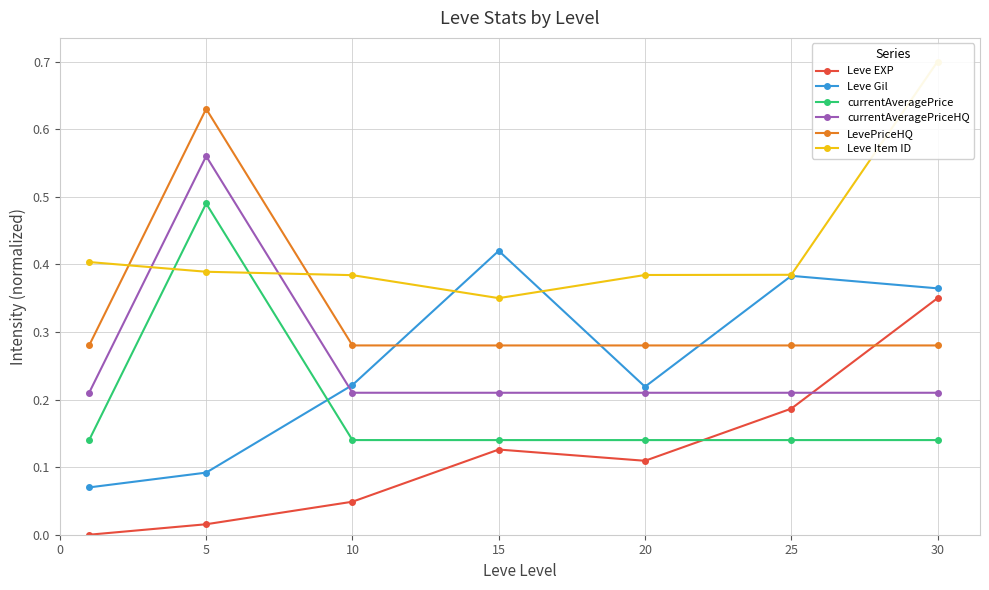

Reading left to right, what are all the values shown in this chart?

Leve EXP: 0=0.0	5=0.0	10=0.0	15=0.1	20=0.1	25=0.2	30=0.3
Leve Gil: 0=0.1	5=0.1	10=0.2	15=0.4	20=0.2	25=0.4	30=0.4
currentAveragePrice: 0=0.1	5=0.5	10=0.1	15=0.1	20=0.1	25=0.1	30=0.1
currentAveragePriceHQ: 0=0.2	5=0.6	10=0.2	15=0.2	20=0.2	25=0.2	30=0.2
LevePriceHQ: 0=0.3	5=0.6	10=0.3	15=0.3	20=0.3	25=0.3	30=0.3
Leve Item ID: 0=0.4	5=0.4	10=0.4	15=0.4	20=0.4	25=0.4	30=0.7